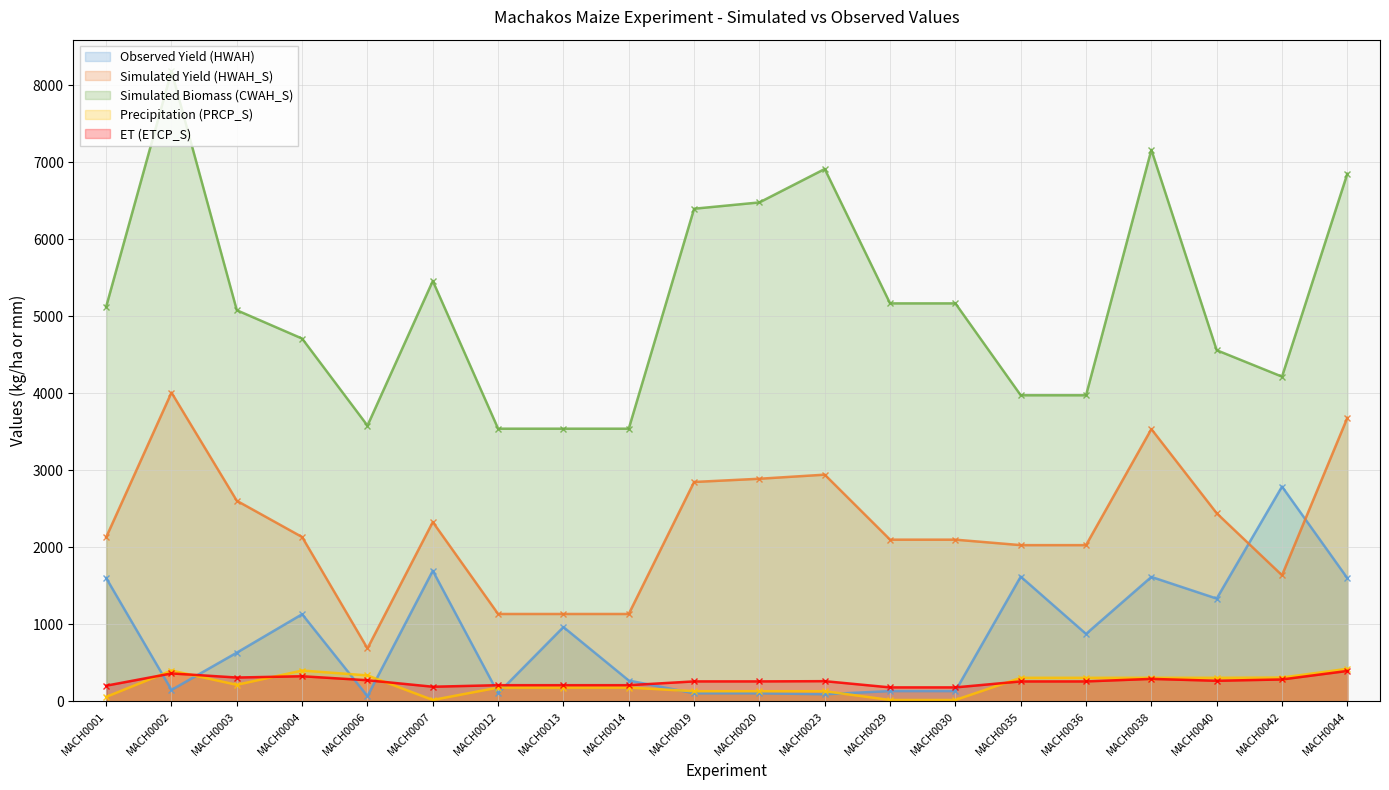

Reading left to right, transcribe all the data shown in this chart.

Observed Yield (HWAH): 1601.0	148.0	632.0	1131.0	67.0	1695.0	105.0	964.0	270.0	104.0	104.0	92.0	133.0	133.0	1619.0	875.0	1615.0	1334.0	2788.0	1599.0
Simulated Yield (HWAH_S): 2130.0	4009.0	2604.0	2133.0	687.0	2328.0	1134.0	1134.0	1134.0	2848.0	2890.0	2943.0	2099.0	2099.0	2028.0	2028.0	3535.0	2442.0	1637.0	3681.0
Simulated Biomass (CWAH_S): 5124.0	8182.0	5078.0	4710.0	3580.0	5458.0	3540.0	3540.0	3540.0	6396.0	6478.0	6912.0	5167.0	5167.0	3974.0	3974.0	7161.0	4559.0	4216.0	6851.0
Precipitation (PRCP_S): 57.5	400.1	214.2	400.1	336.4	17.2	178.5	178.5	178.5	131.3	131.3	131.3	17.2	17.2	305.4	305.4	305.4	305.4	308.4	422.4
ET (ETCP_S): 203.1	362.1	309.0	325.6	273.6	189.5	209.5	209.5	209.5	258.7	258.7	261.7	180.8	180.8	258.4	258.4	291.1	266.8	283.9	394.5